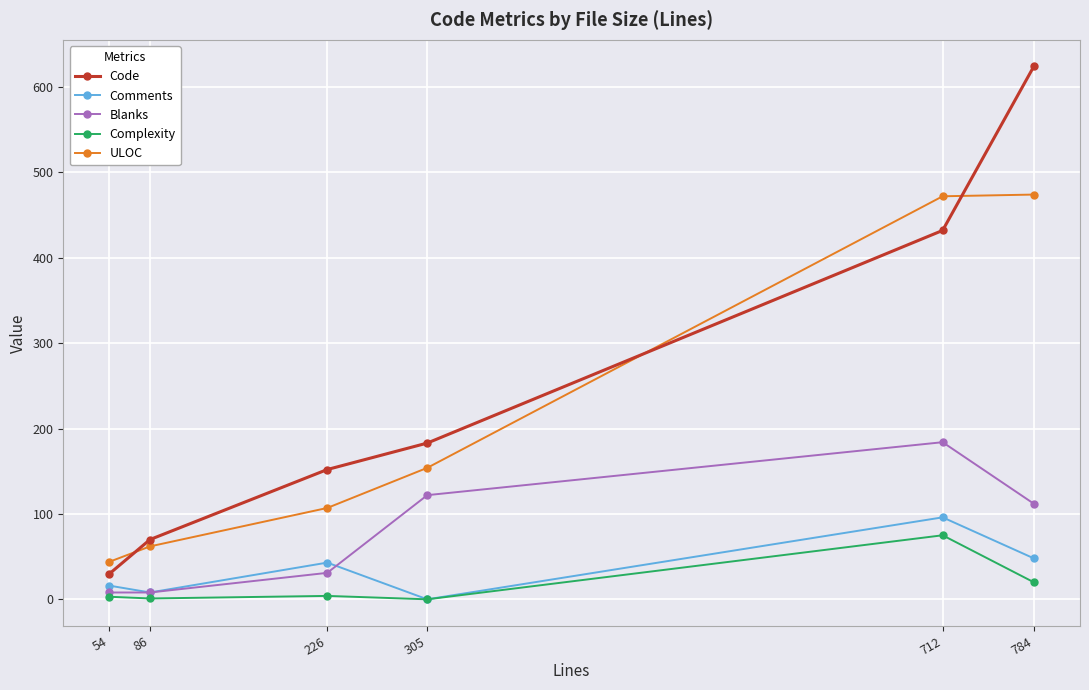

What is the approximate value of Blanks at 226?

31